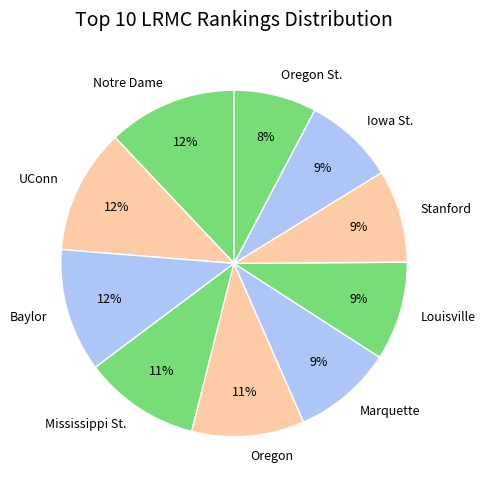

The Iowa St. slice represents 1% of the pie. True or false?

False